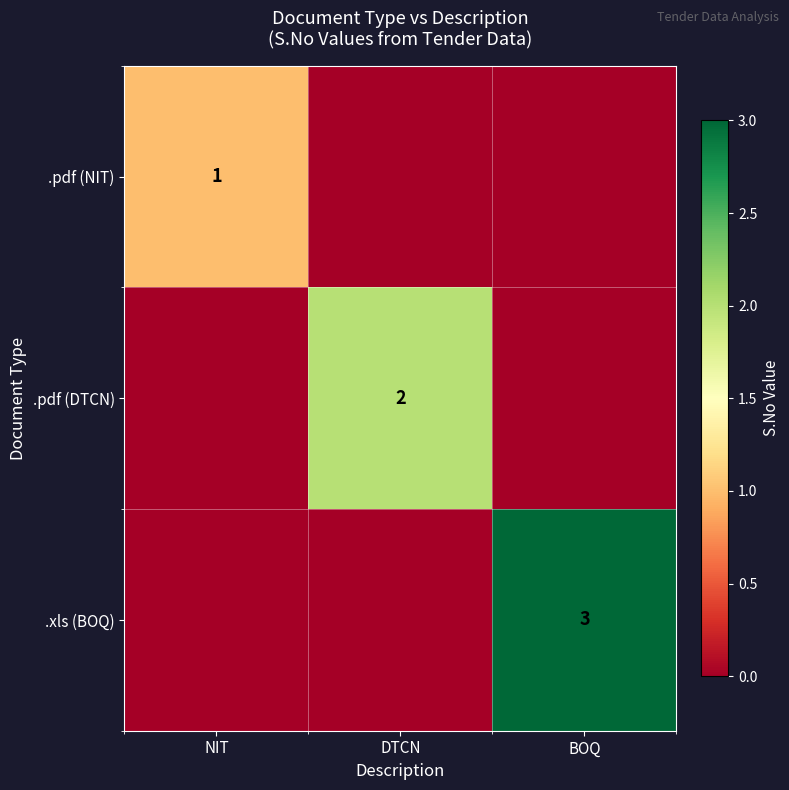

What is the sum of the .pdf (NIT) values at NIT and BOQ?

1